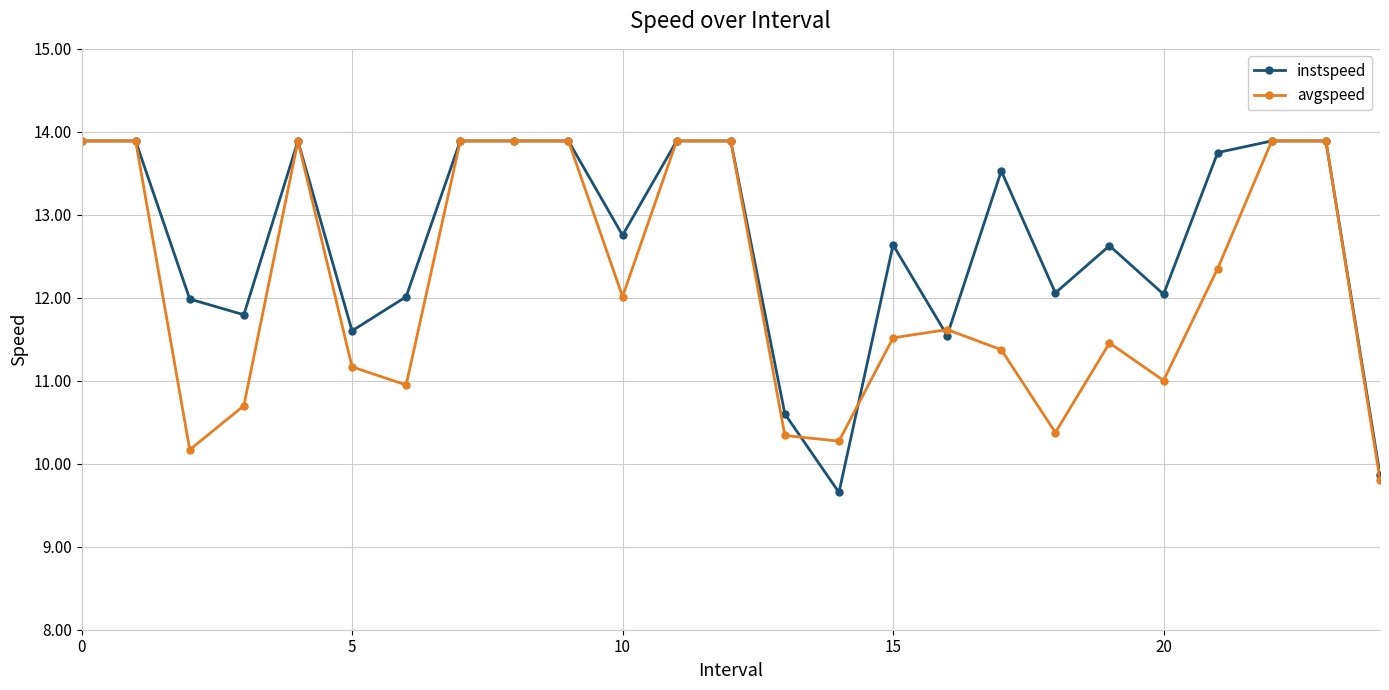

What is the minimum value for instspeed?

9.7